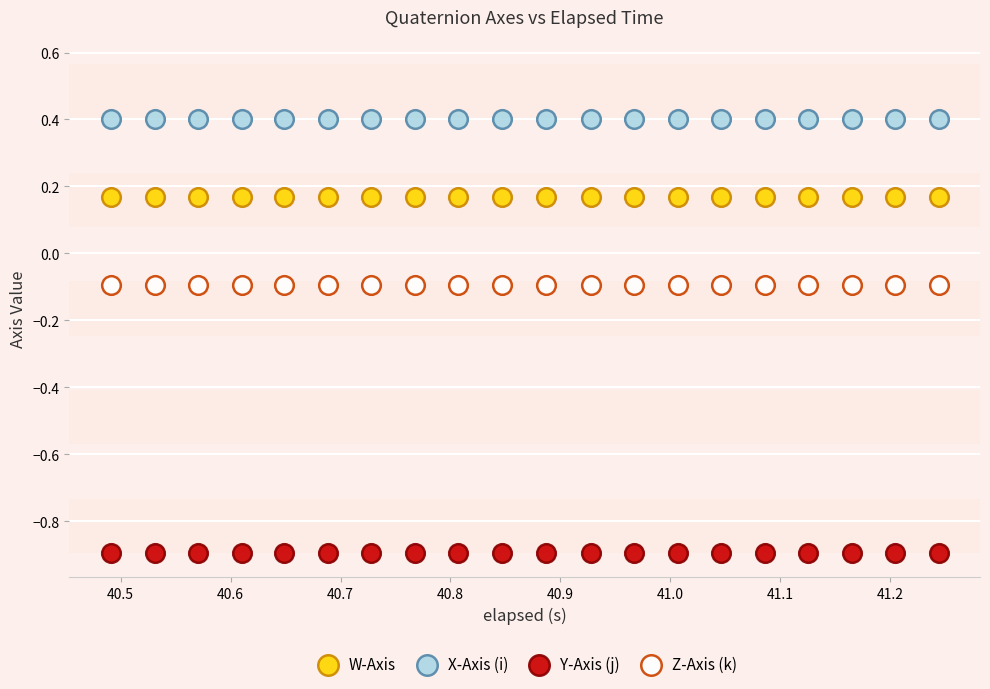

Which series contains the lowest Y value?

Y-Axis (j)